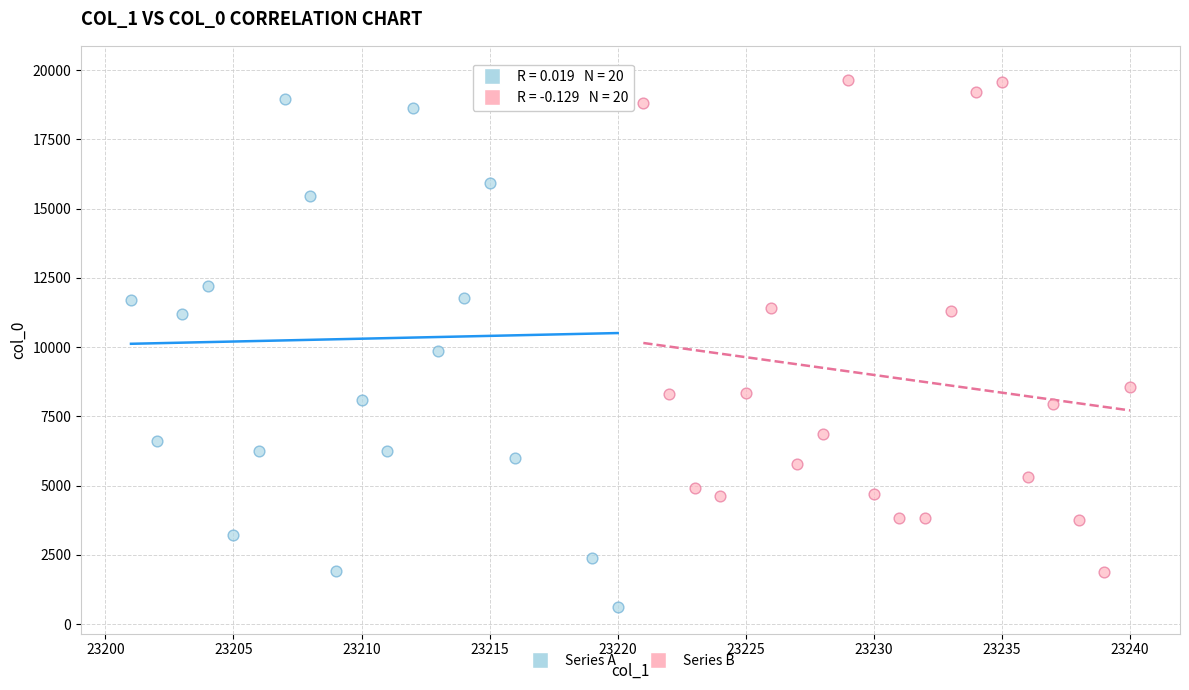

Which series reaches the minimum Y coordinate?

Series A